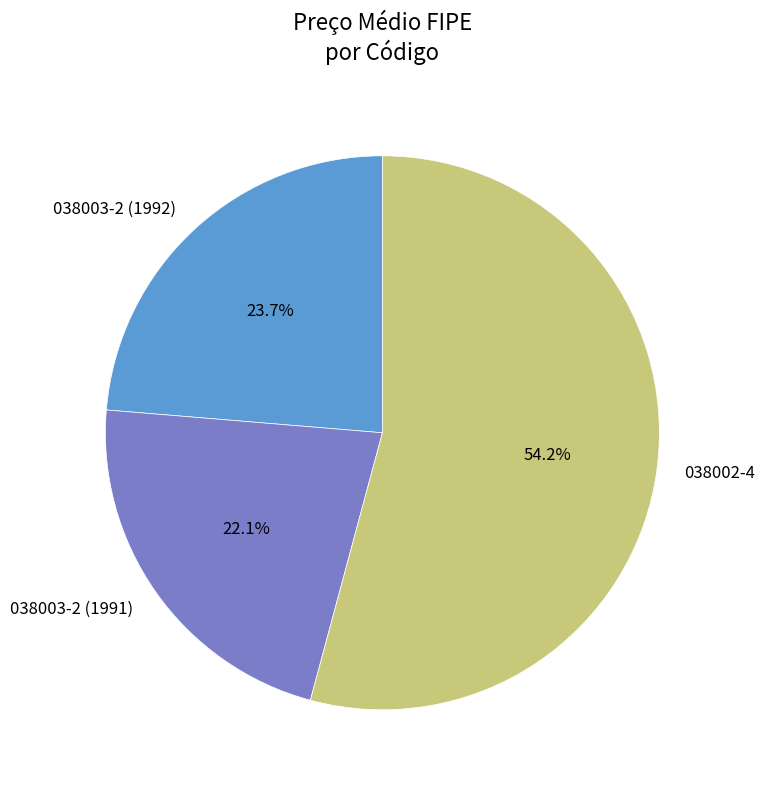

Is there a majority slice in this chart?

Yes